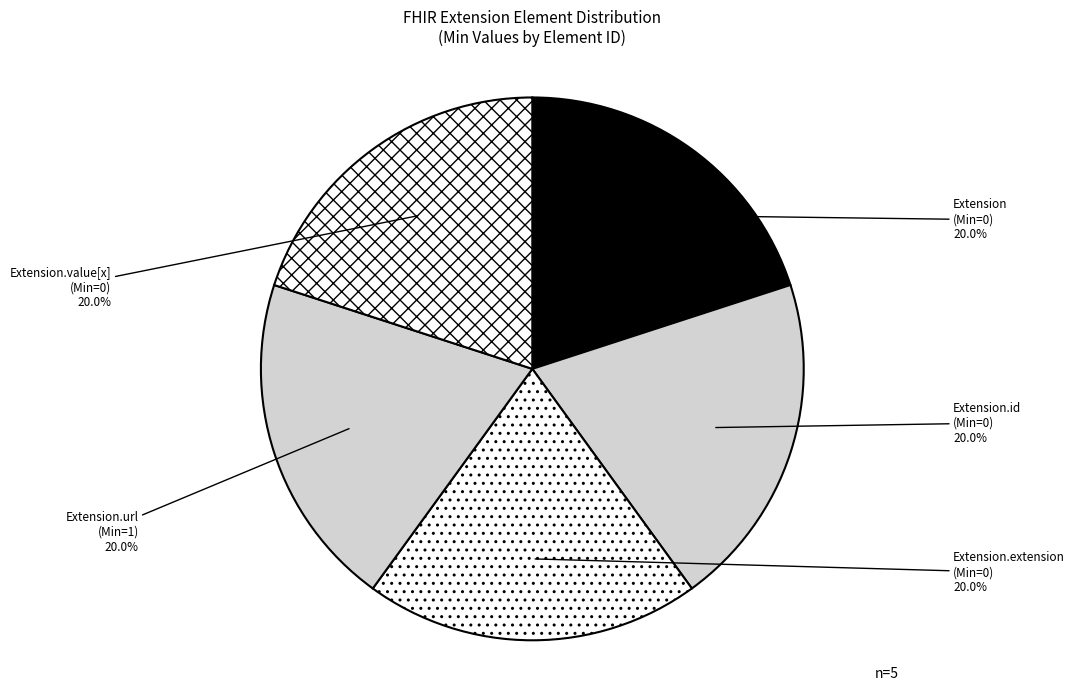

How many segments does this pie chart have?

5